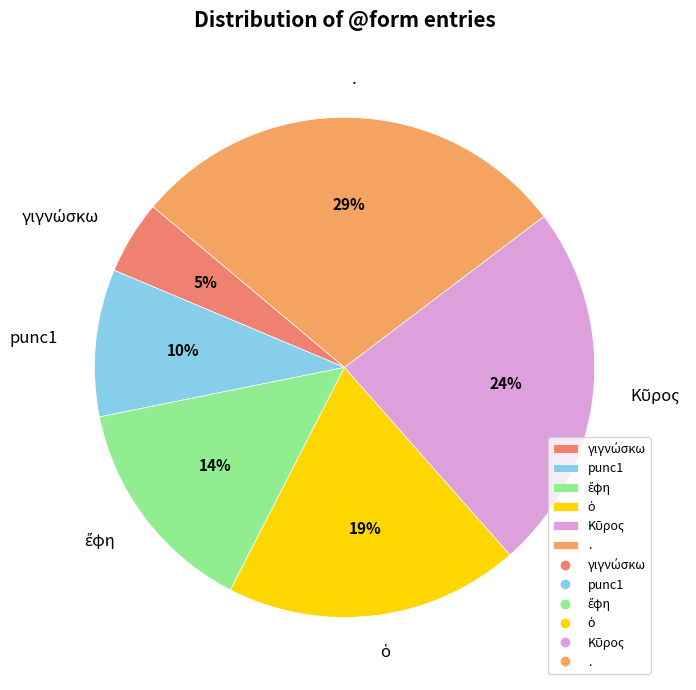

How many segments does this pie chart have?

6